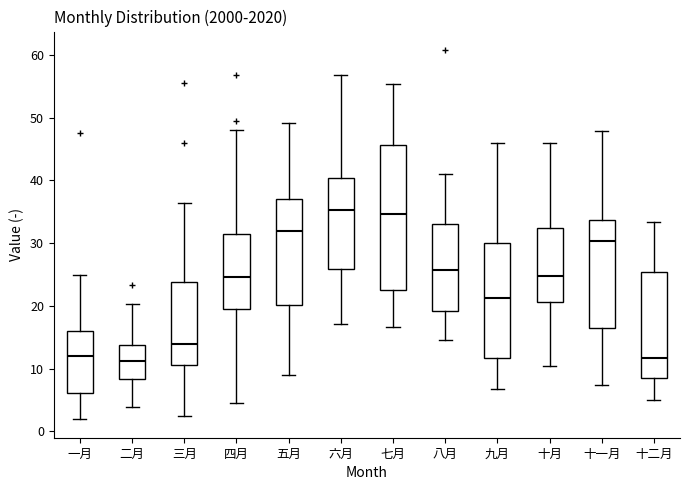

Which box is the tallest, from its lower edge to its upper edge?

七月